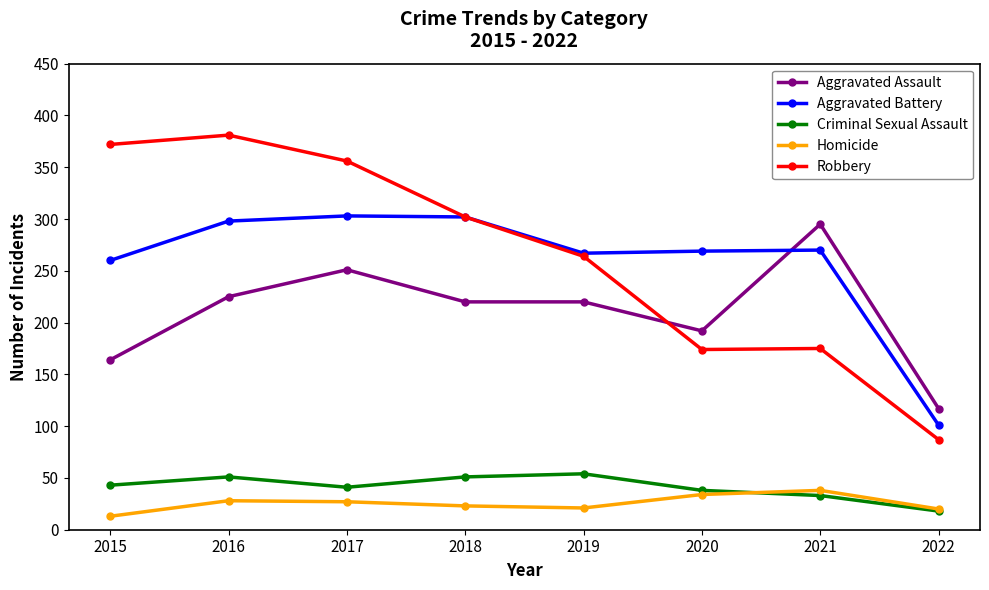

What is the difference between the second highest and minimum values in the Aggravated Assault series?

134